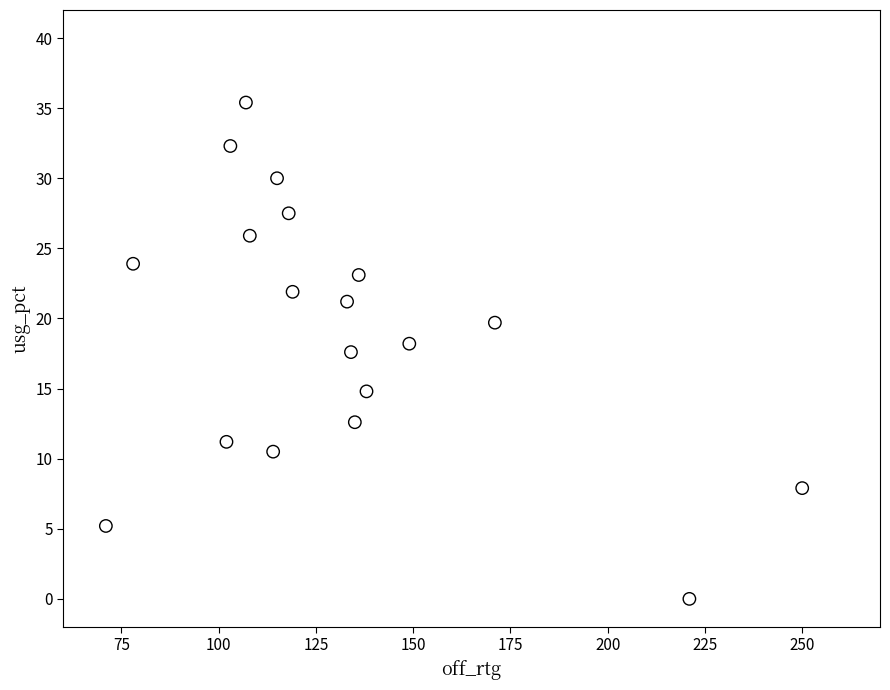

What Y value in the scatter plot is closest to 17?

17.6